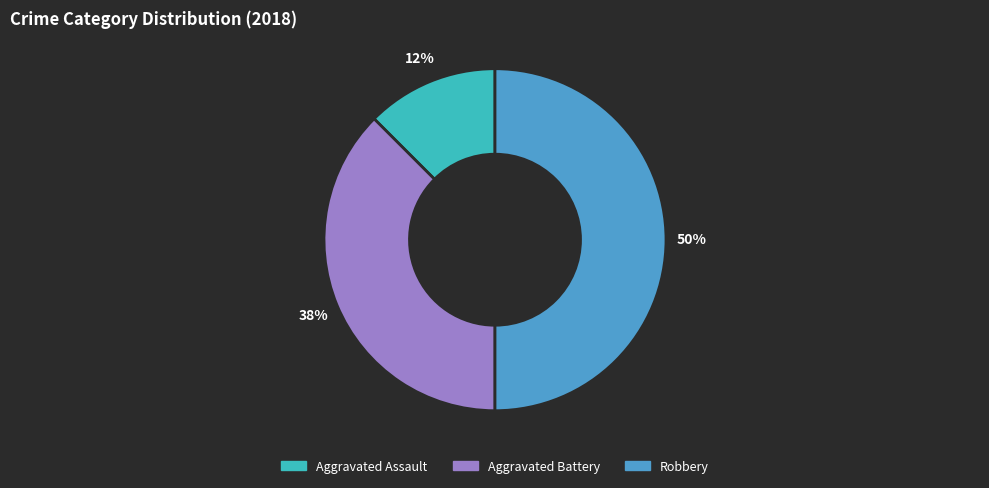

Count the number of slices in the pie.

3